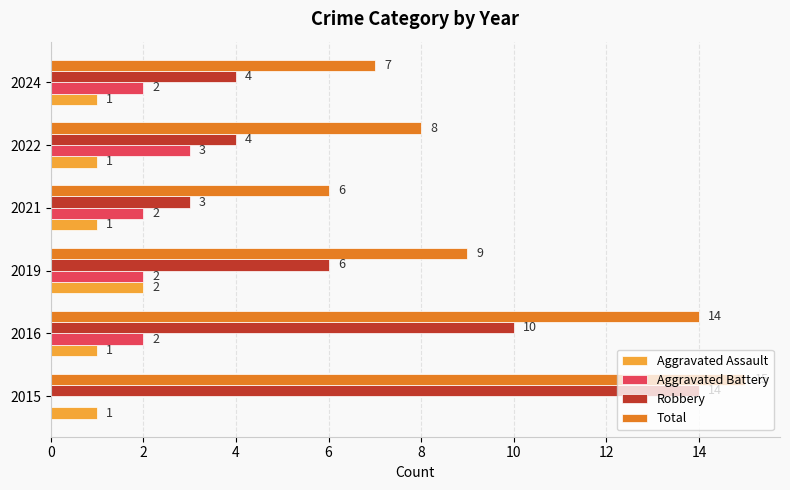

Is it true that Robbery equals 14 at 2015?

True